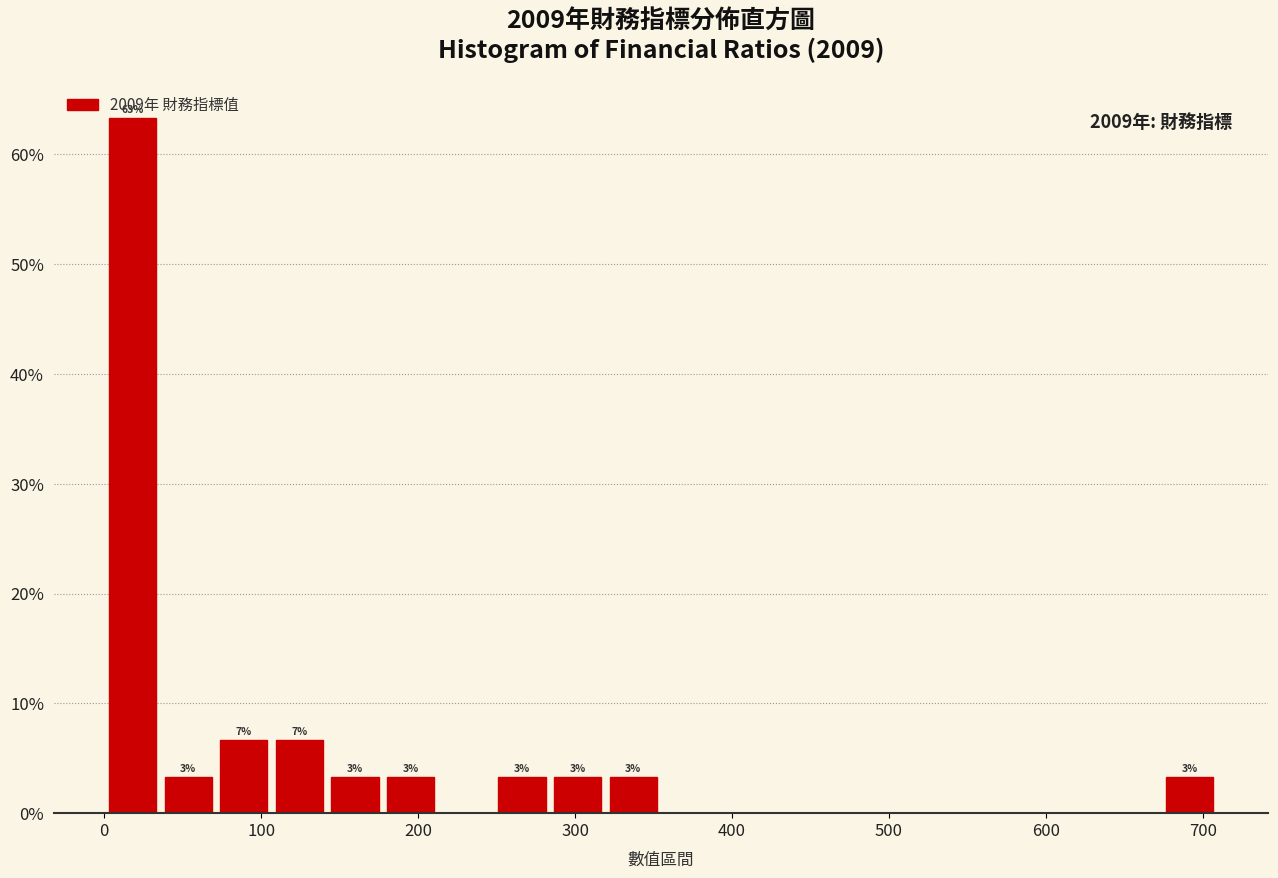

Read against the x-axis, roughly where is the centre of the tallest bar?

20